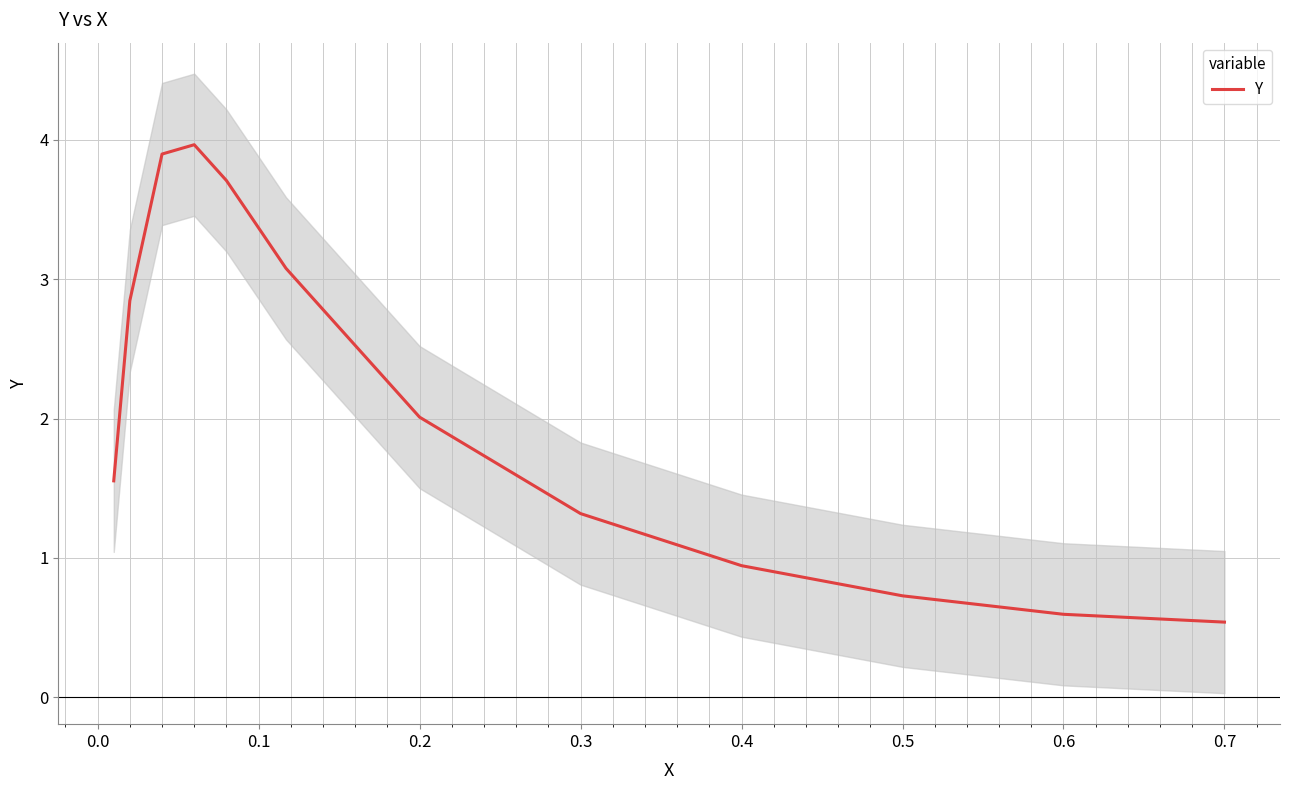

Is this an area chart (filled region under the line)?

No